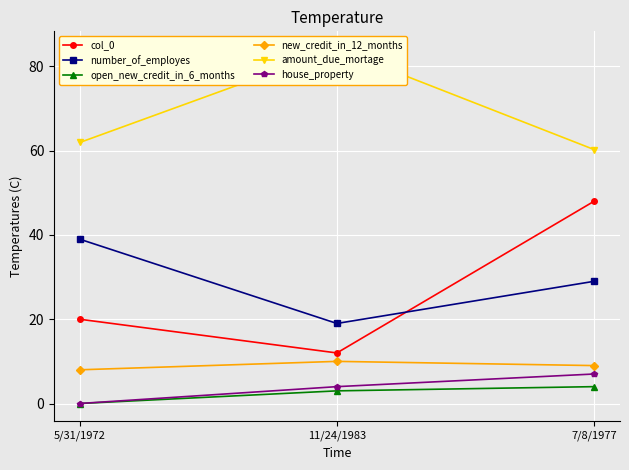

Which series has the largest total across all categories?

amount_due_mortage